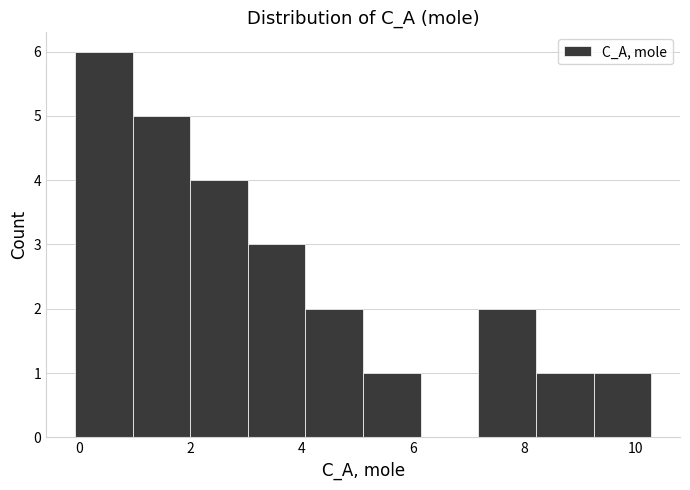

Reading left to right, list every bar in this chart as the range it spans on the x-axis followed by its height. Neither the bar edges nor the heights are printed on the chart, so give them approximately, as read against the axes.

0.0 to 1.0: 6
1.0 to 2.0: 5
2.0 to 3.0: 4
3.0 to 4.0: 3
4.0 to 5.2: 2
5.2 to 6.2: 1
6.2 to 7.2: 0
7.2 to 8.2: 2
8.2 to 9.2: 1
9.2 to 10.2: 1